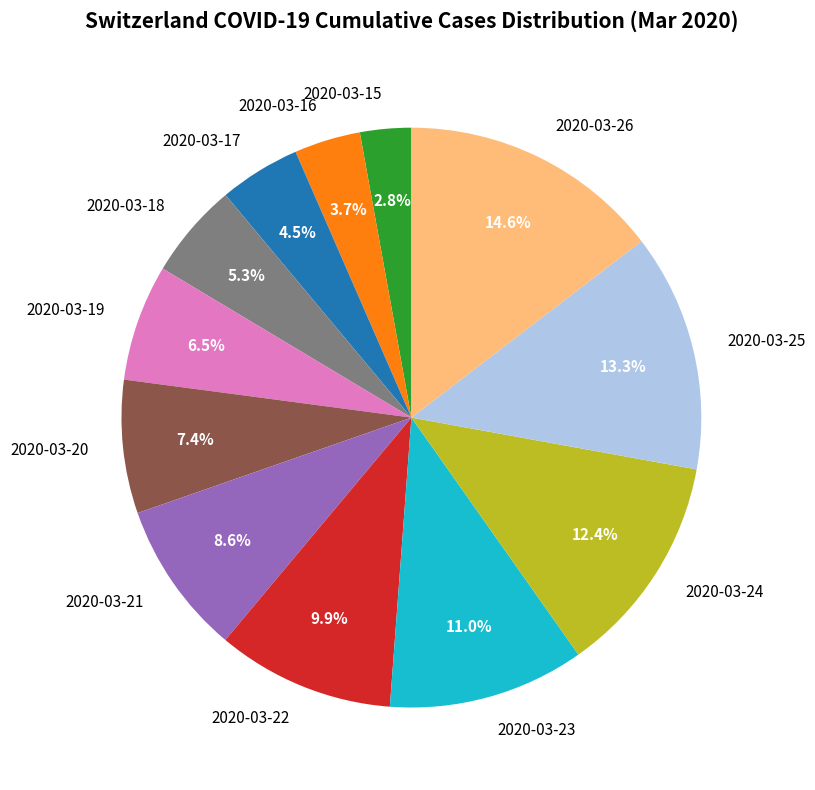

Is it true that 2020-03-23 is 1% of the pie?

False